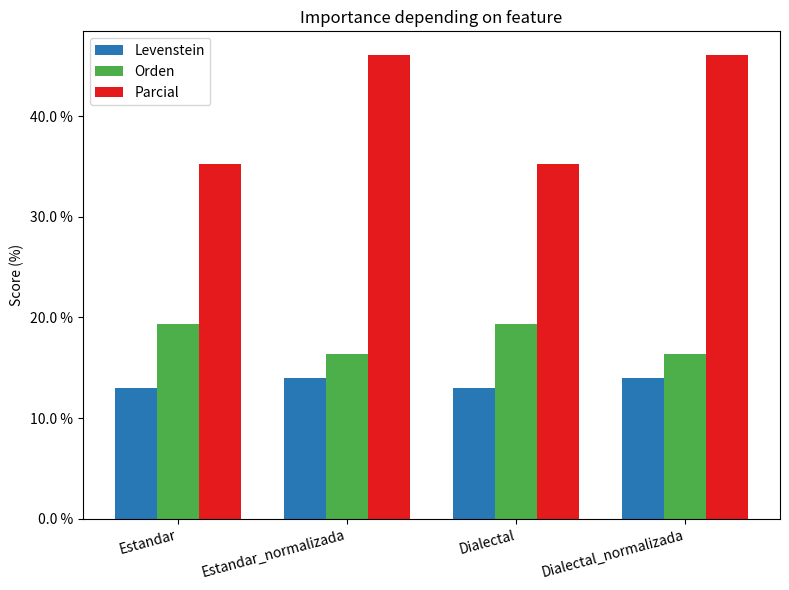

What position from the left is Estandar_normalizada?

2